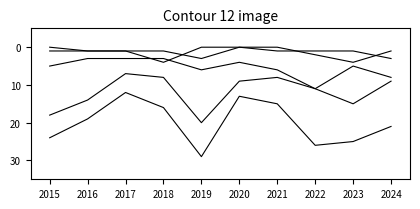

The Total series shows 13 at 2020. True or false?

True